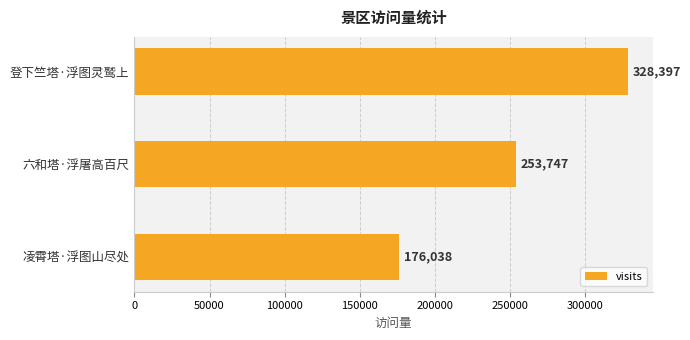

How many series are shown in this chart?

1